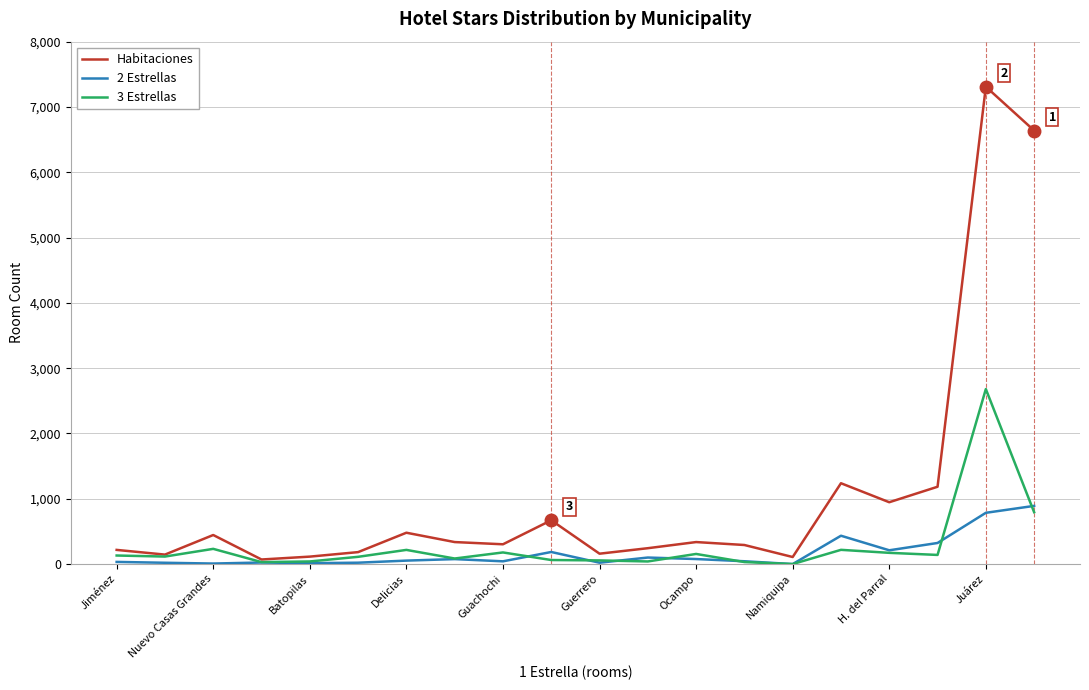

What is the maximum value shown in the chart?

7310